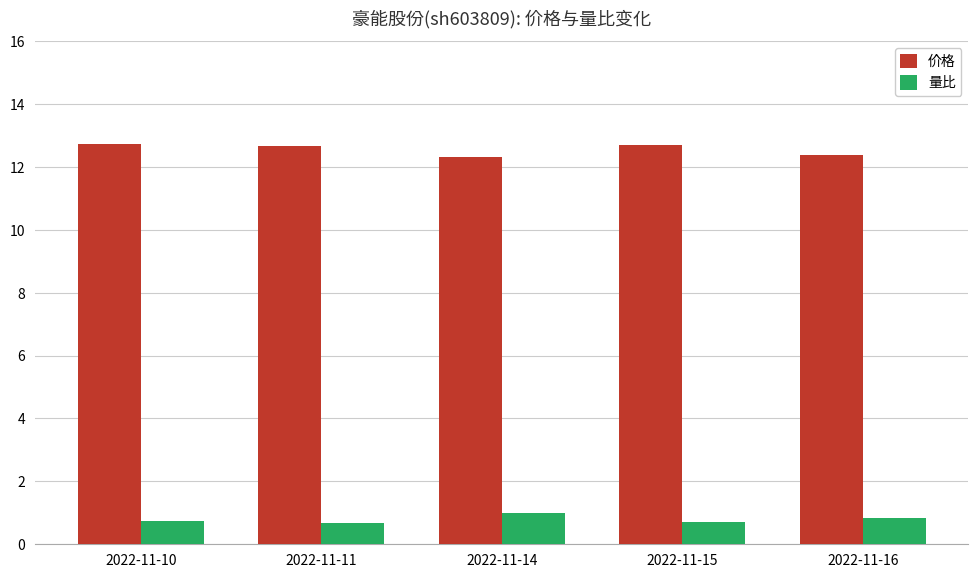

What is the lowest value of the 价格 series?

12.3